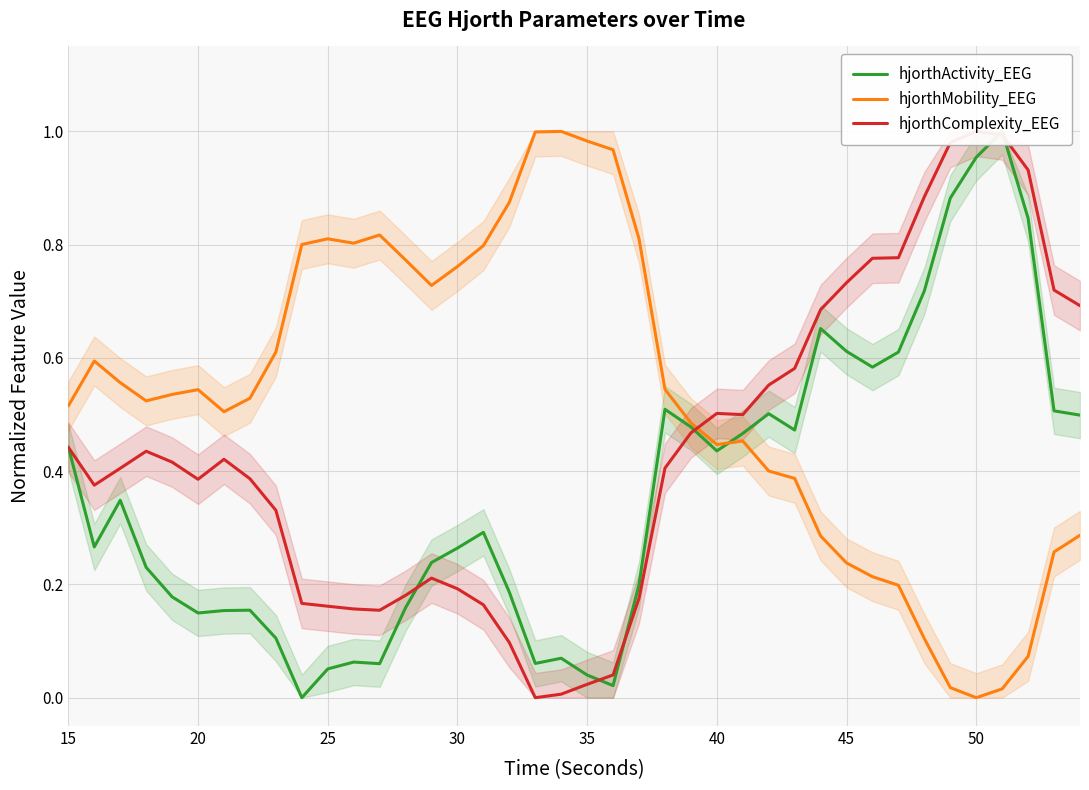

What is the value of the hjorthActivity_EEG point at the 2nd from the left?

0.3